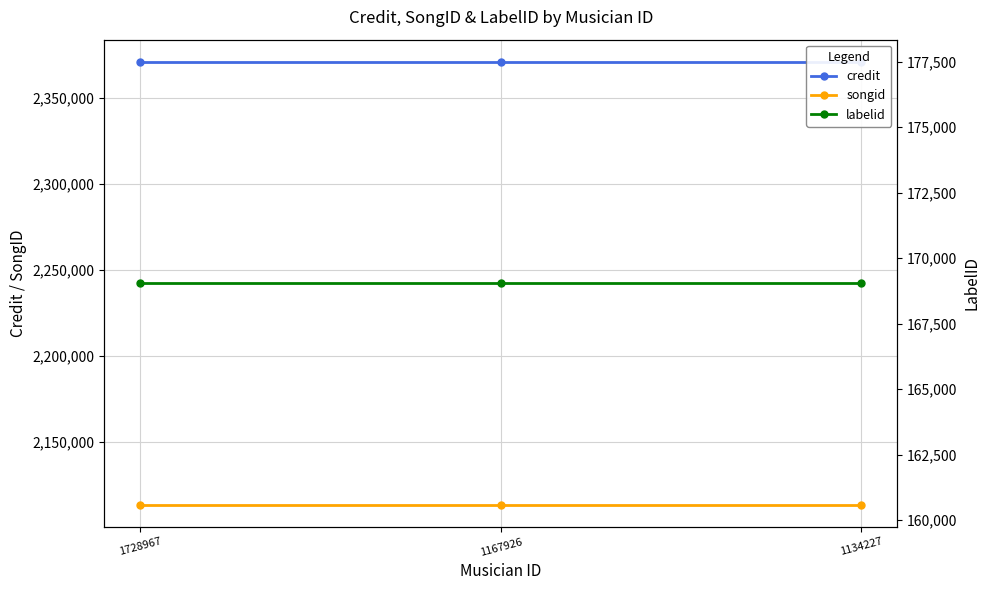

Which category has the highest value in the credit series?

1728967